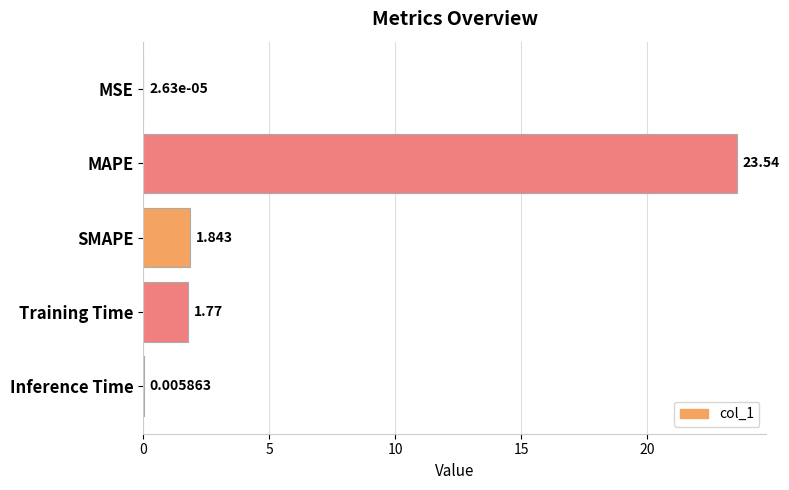

Between MSE and SMAPE, which is larger?

SMAPE